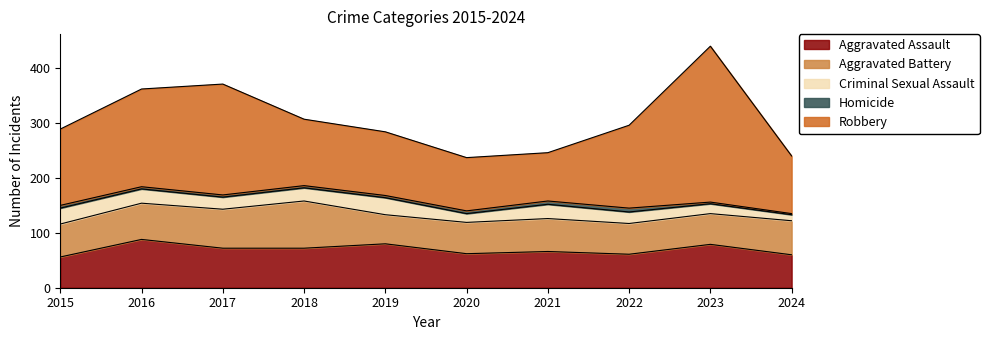

What is the sum of all Homicide values?

44